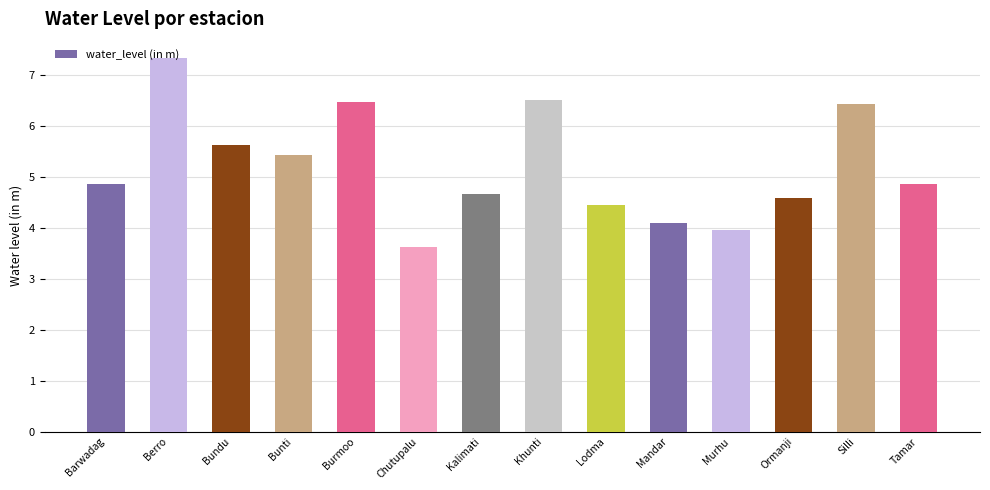

What is the sum of all values?

73.0